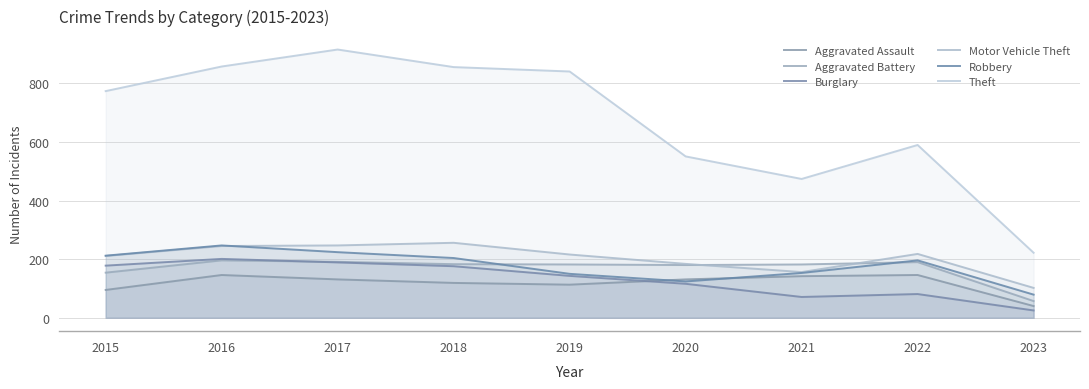

Where is Aggravated Assault nearest to the value 93?

2015